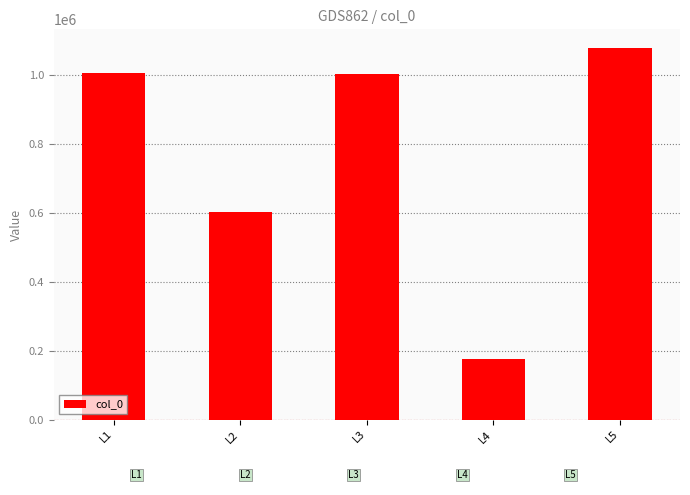

What is the value of the 1st bar from the left?

1007121